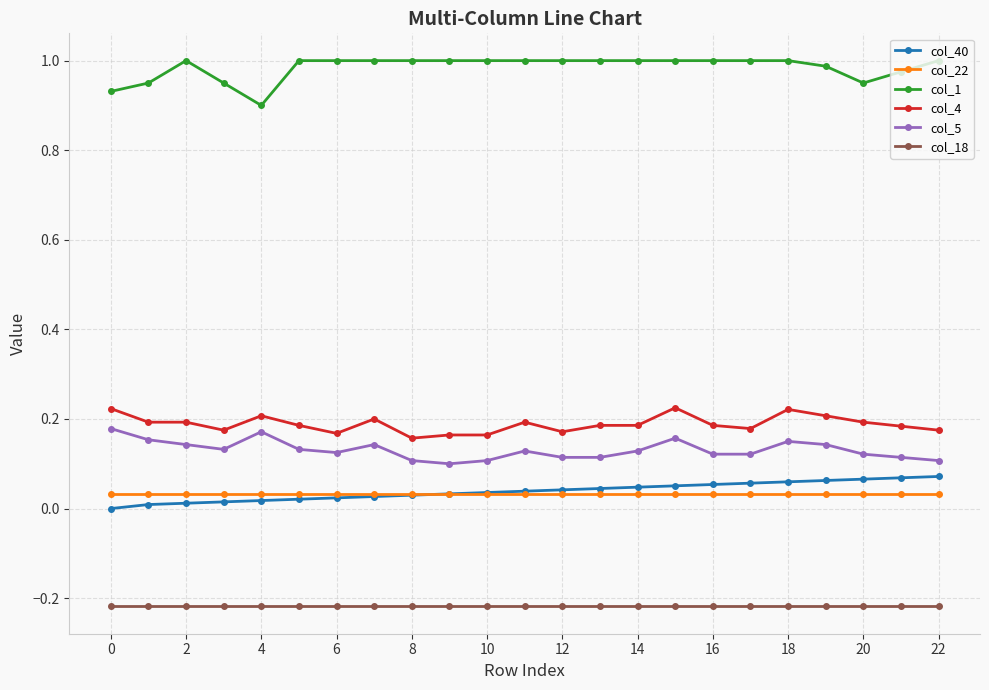

True or false: col_4 and col_40 cross at least once.

False